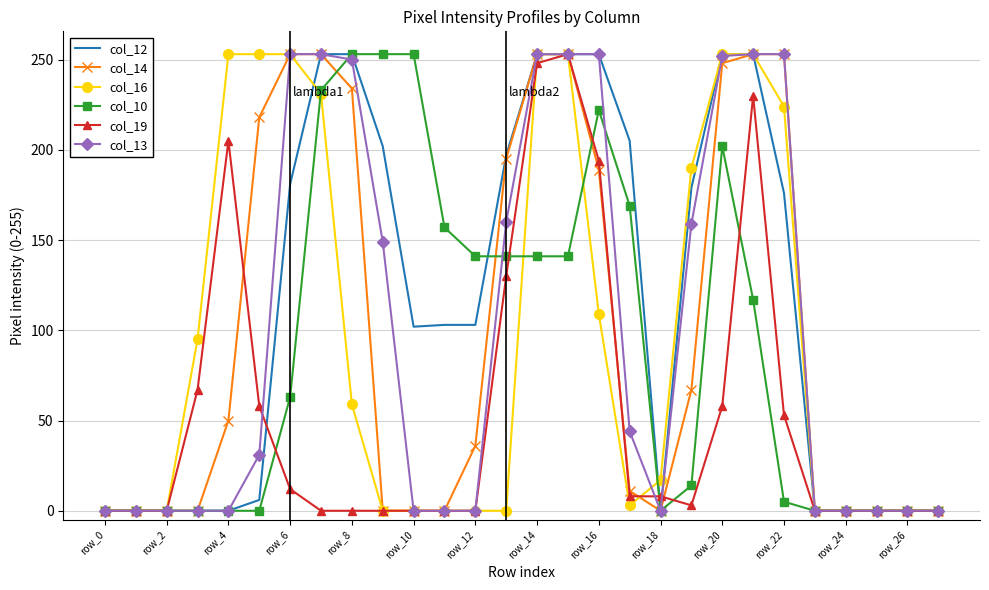

What is the greatest value displayed?

253